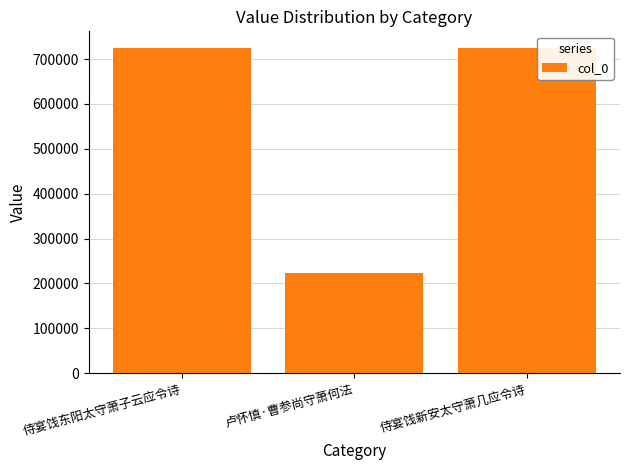

What is the change in value from 侍宴饯东阳太守萧子云应令诗 to 卢怀慎·曹参尚守萧何法?

-501625